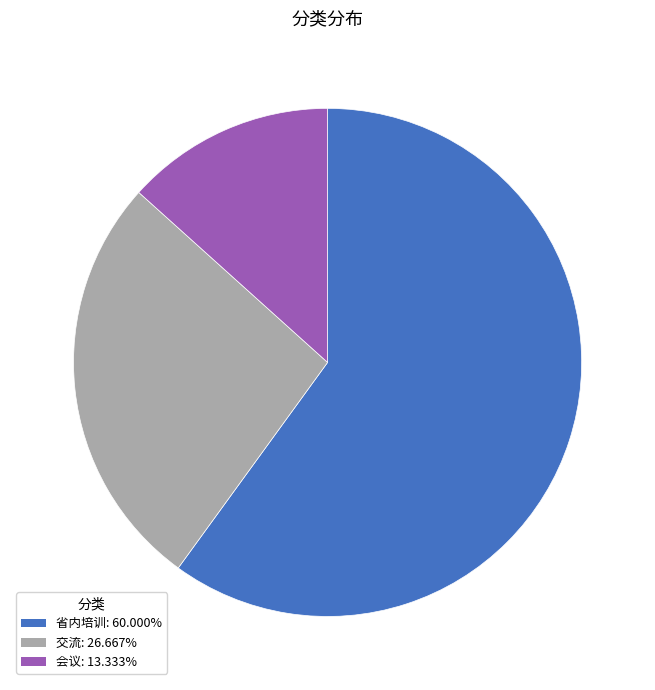

Rank the categories by value from highest to lowest.

省内培训, 交流, 会议